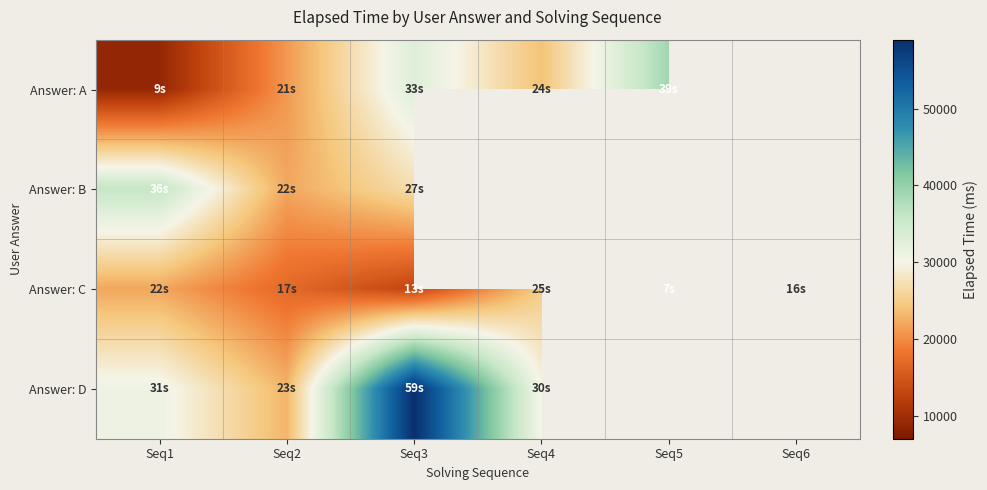

Which series has the largest range (max minus min)?

Answer: D